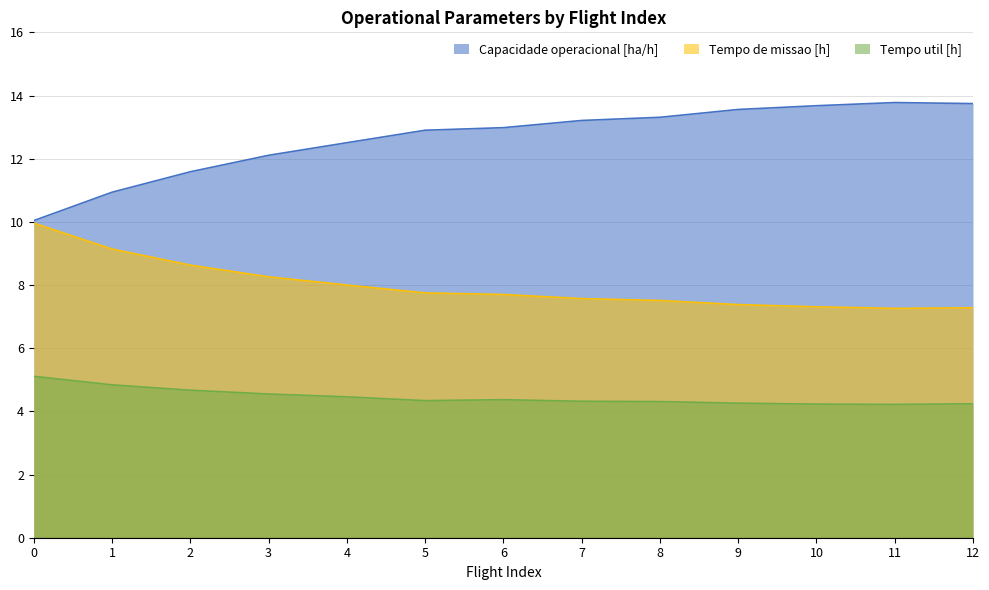

Reading right to left, list all the values displayed in this chart.

Capacidade operacional [ha/h]: 13.7	13.8	13.7	13.6	13.3	13.2	13.0	12.9	12.5	12.1	11.6	10.9	10.0
Tempo de missao [h]: 7.3	7.3	7.3	7.4	7.5	7.6	7.7	7.8	8.0	8.3	8.6	9.1	10.0
Tempo util [h]: 4.2	4.2	4.2	4.3	4.3	4.3	4.4	4.3	4.5	4.5	4.7	4.8	5.1